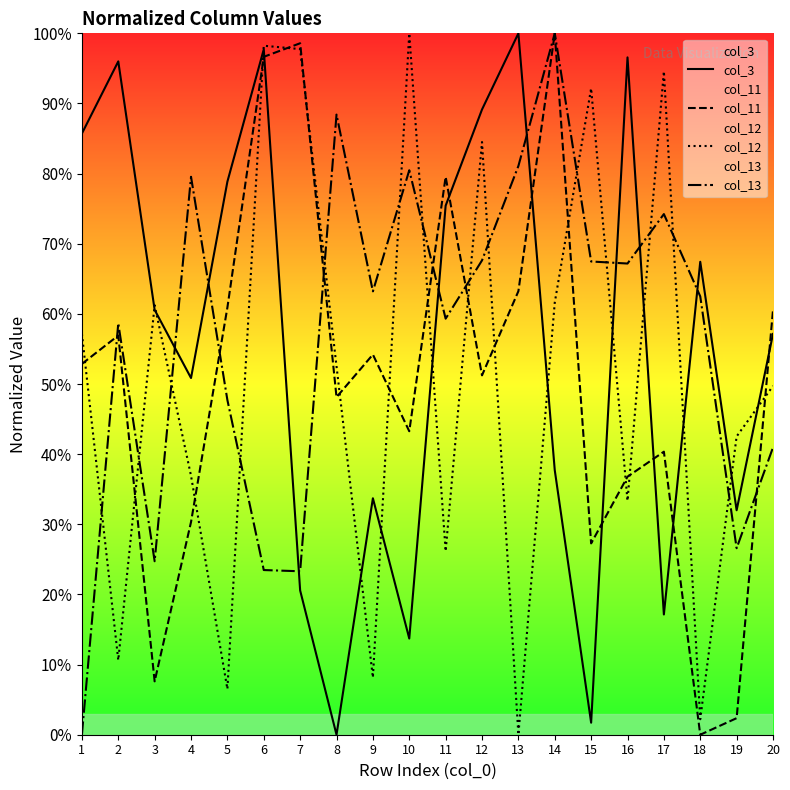

Is the value of col_3 at 3 greater than the value of col_11 at 8?

Yes